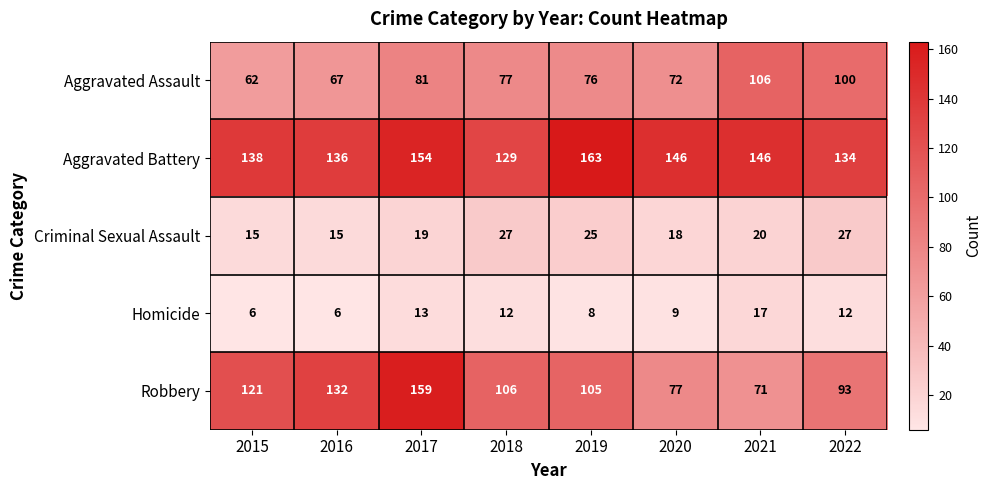

What is the spread (max minus min) of values at 2022?

122